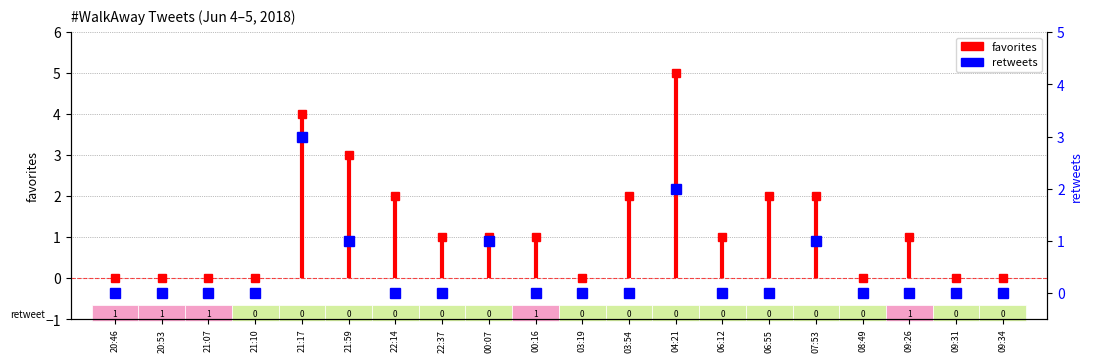

What is the total value across all series at 21:17?

7